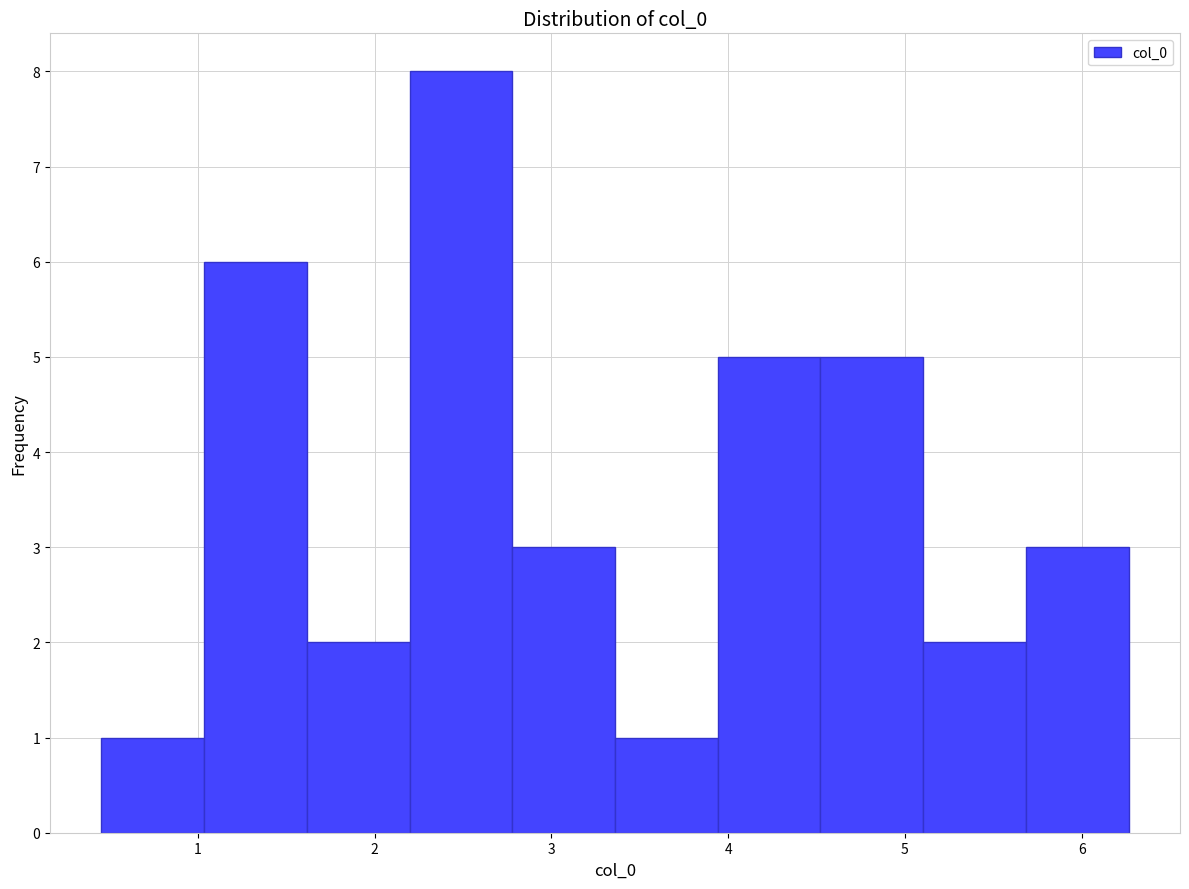

Reading left to right, list every bar in this chart as the range it spans on the x-axis followed by its height. Neither the bar edges nor the heights are printed on the chart, so give them approximately, as read against the axes.

0.5 to 1.0: 1
1.0 to 1.6: 6
1.6 to 2.2: 2
2.2 to 2.8: 8
2.8 to 3.4: 3
3.4 to 3.9: 1
3.9 to 4.5: 5
4.5 to 5.1: 5
5.1 to 5.7: 2
5.7 to 6.3: 3